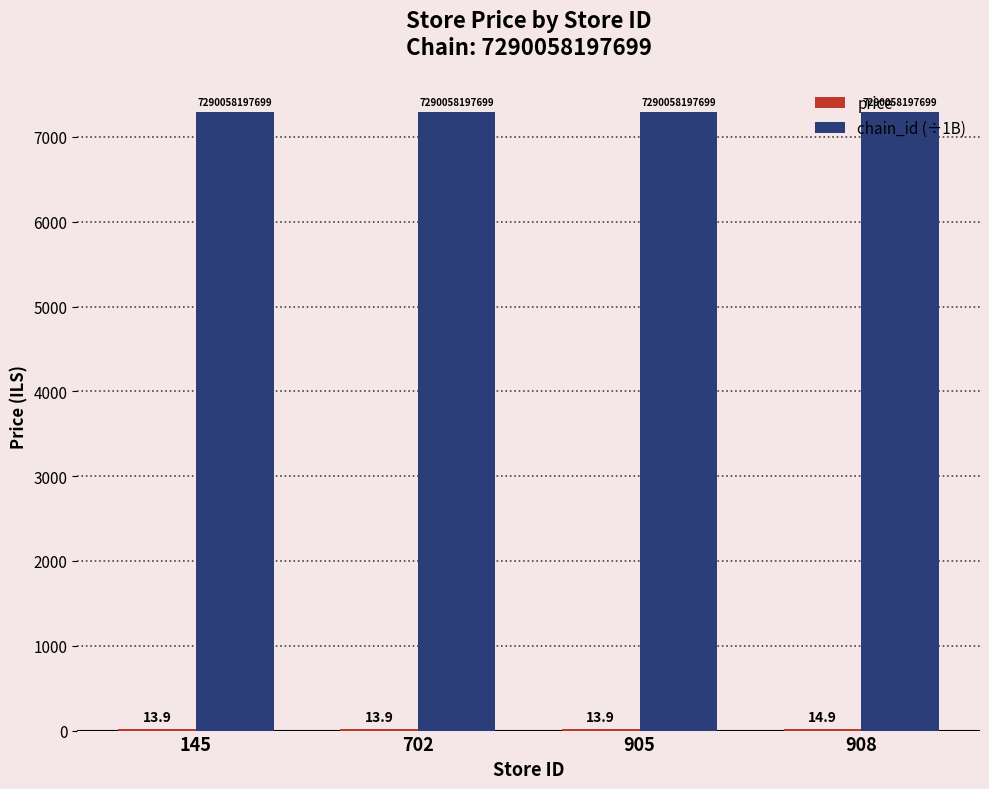

What is the spread (max minus min) of values at 905?

7276.2